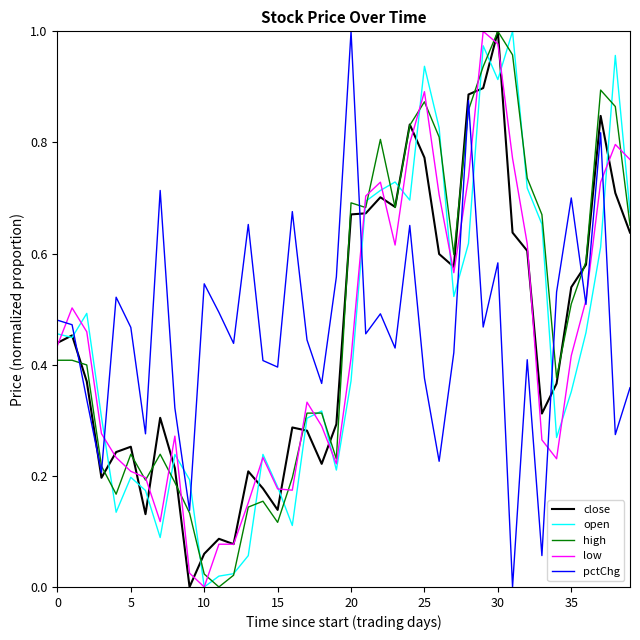

True or false: open and pctChg intersect in this chart.

True